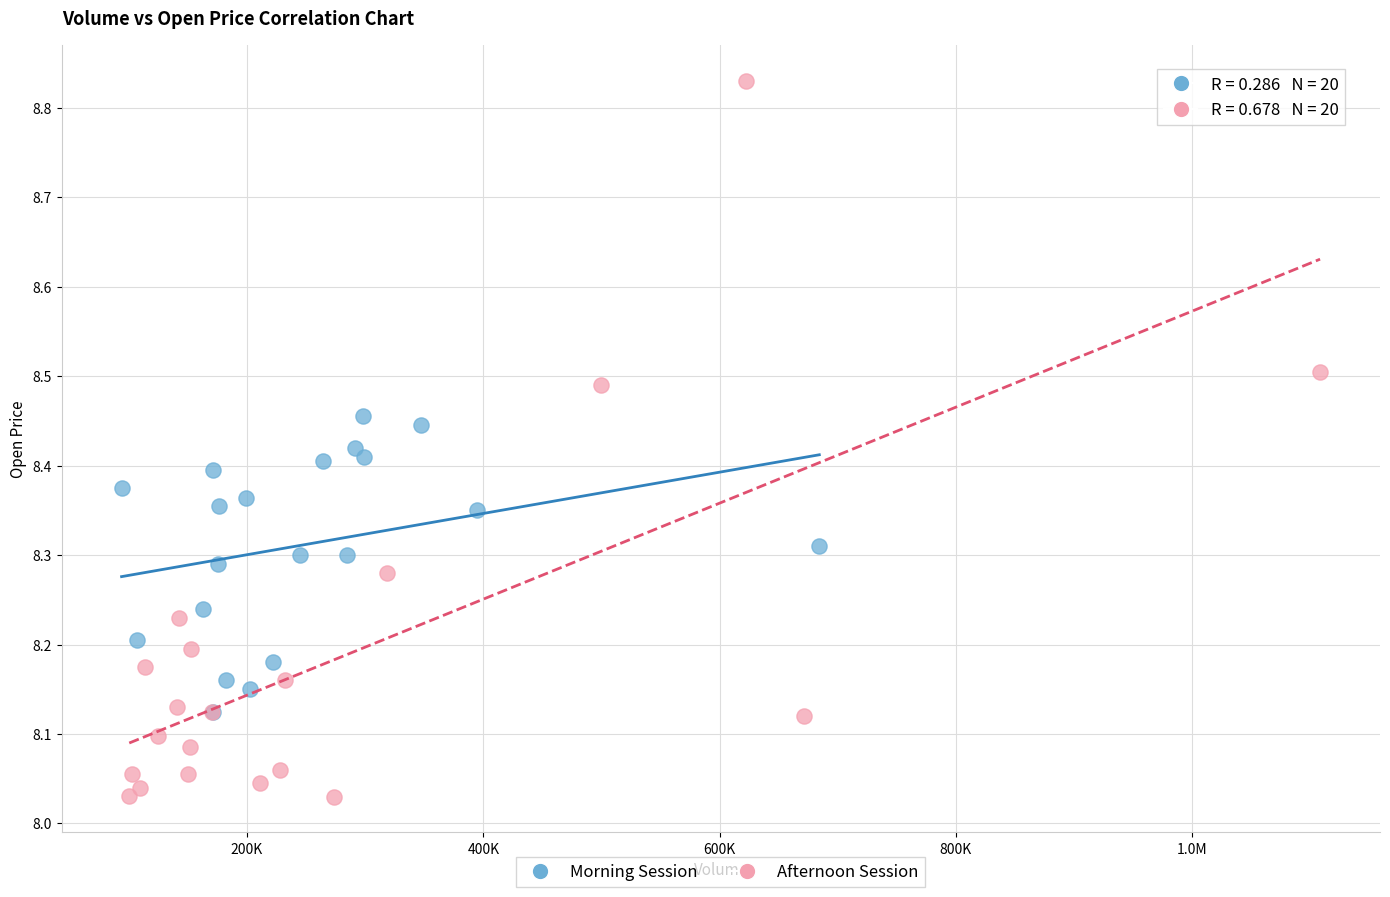

Which series reaches the maximum Y coordinate?

Afternoon Session